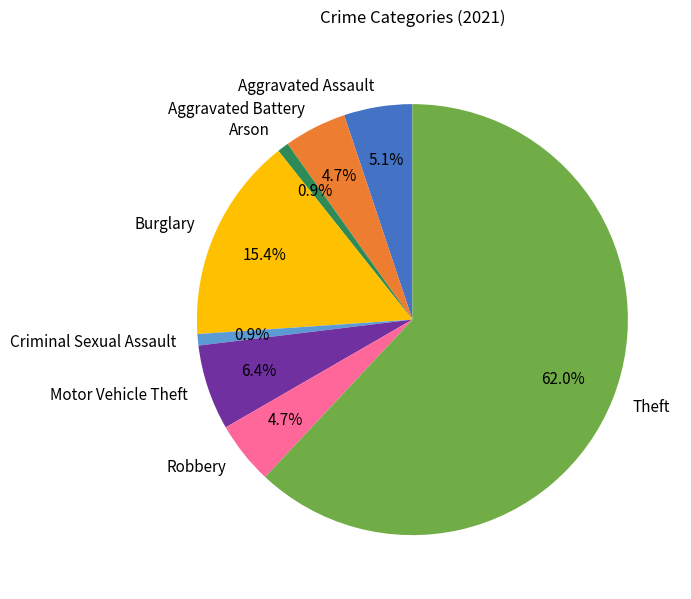

Which slice is the largest?

Theft